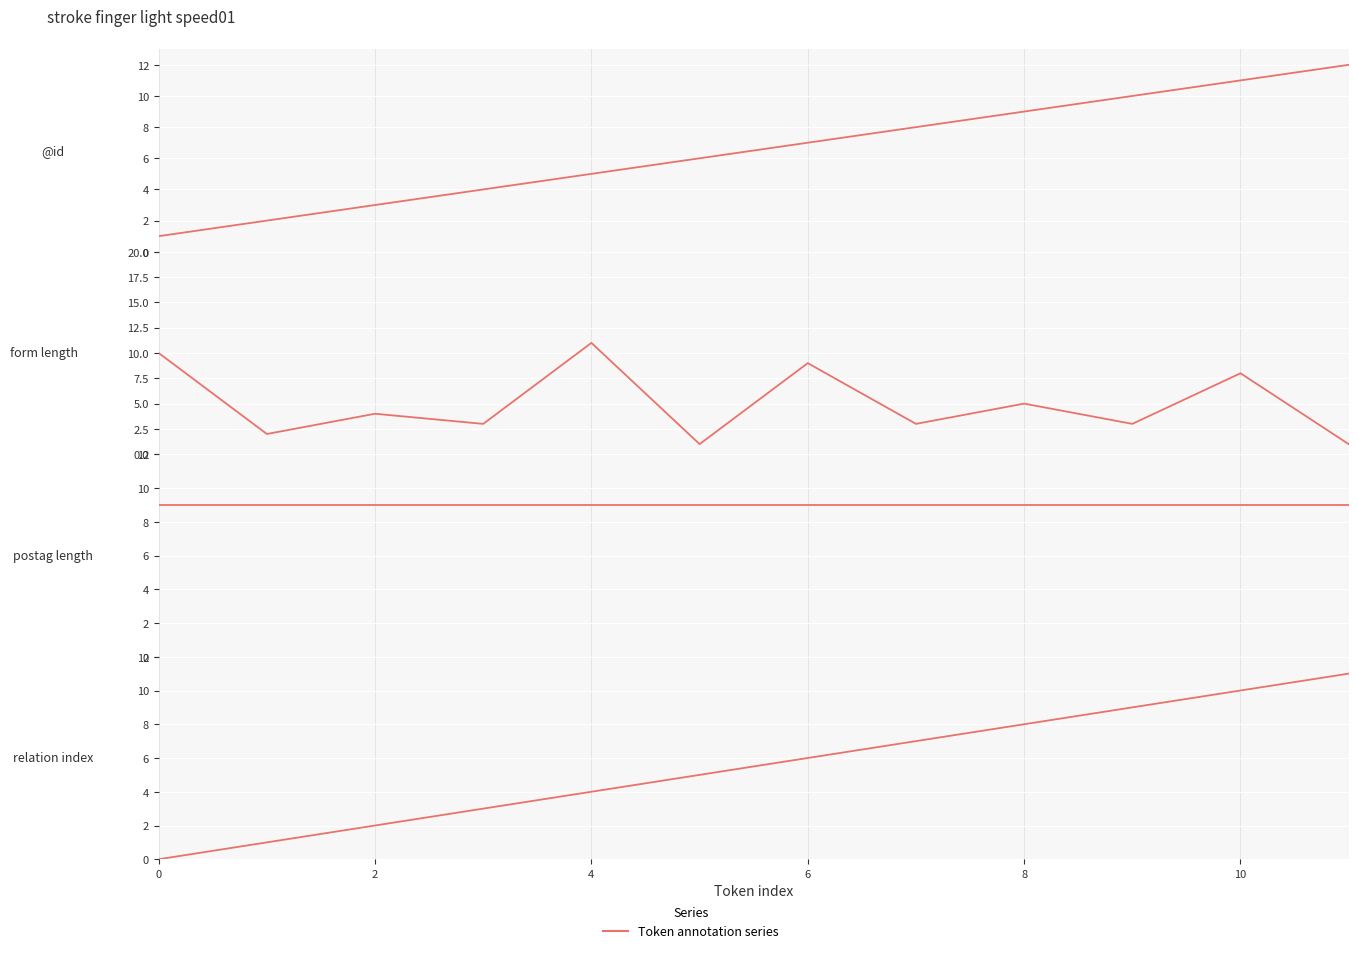

What is the approximate value of postag length at 4?

9